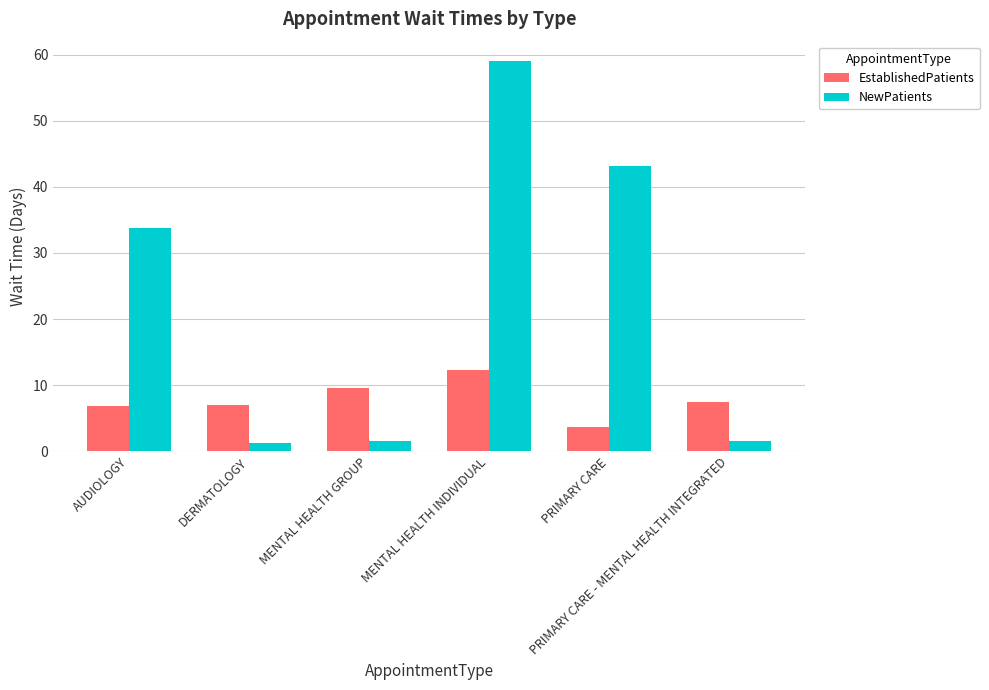

What are all the series names shown in the legend?

EstablishedPatients, NewPatients